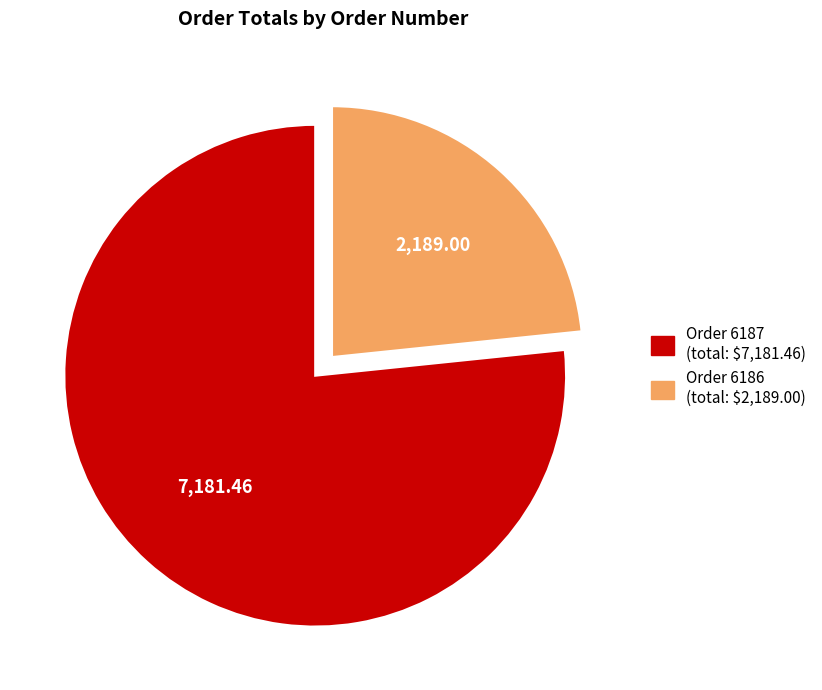

Is there a majority slice in this chart?

Yes